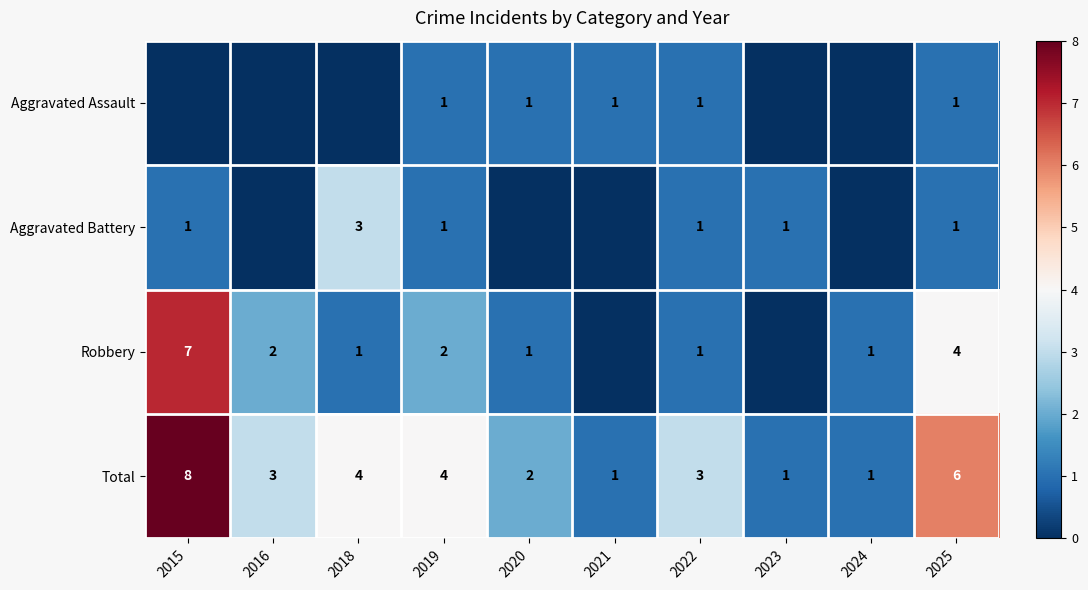

What is the sum of all Total values?

33